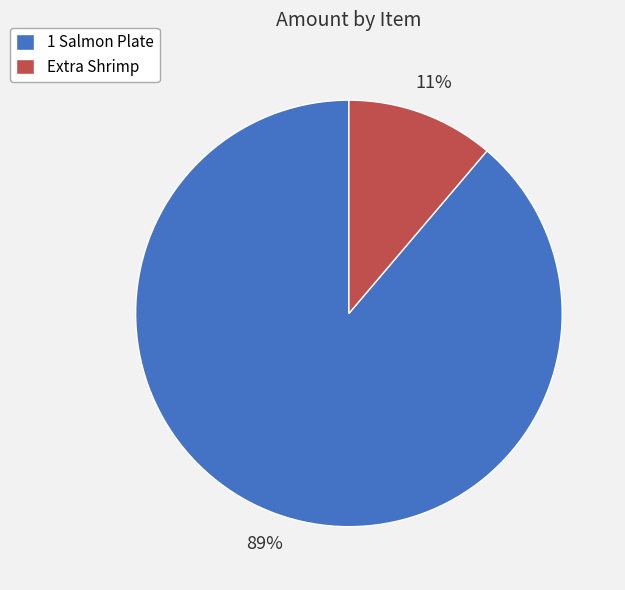

What is the largest slice in the pie chart?

1 Salmon Plate